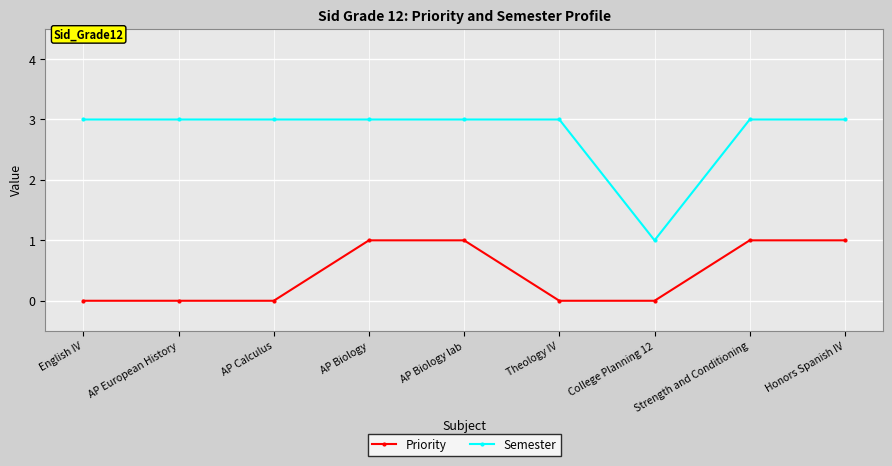

Which series changed the most between English IV and College Planning 12?

Semester